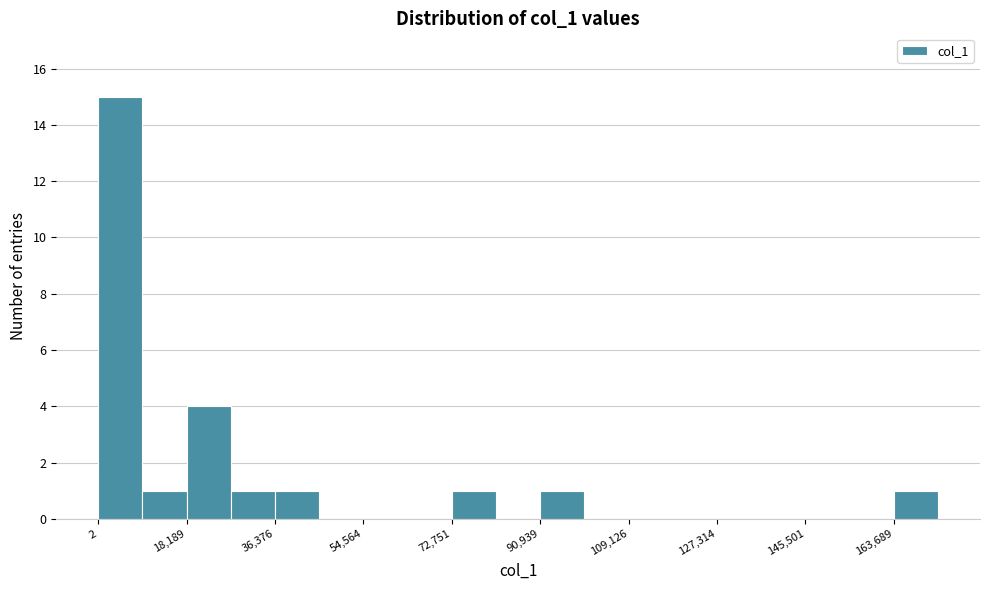

How tall is the bar that spans 36000 to 46000 on the x-axis? Neither the bar edges nor the heights are printed on the chart, so give them approximately, as read against the axes.

1